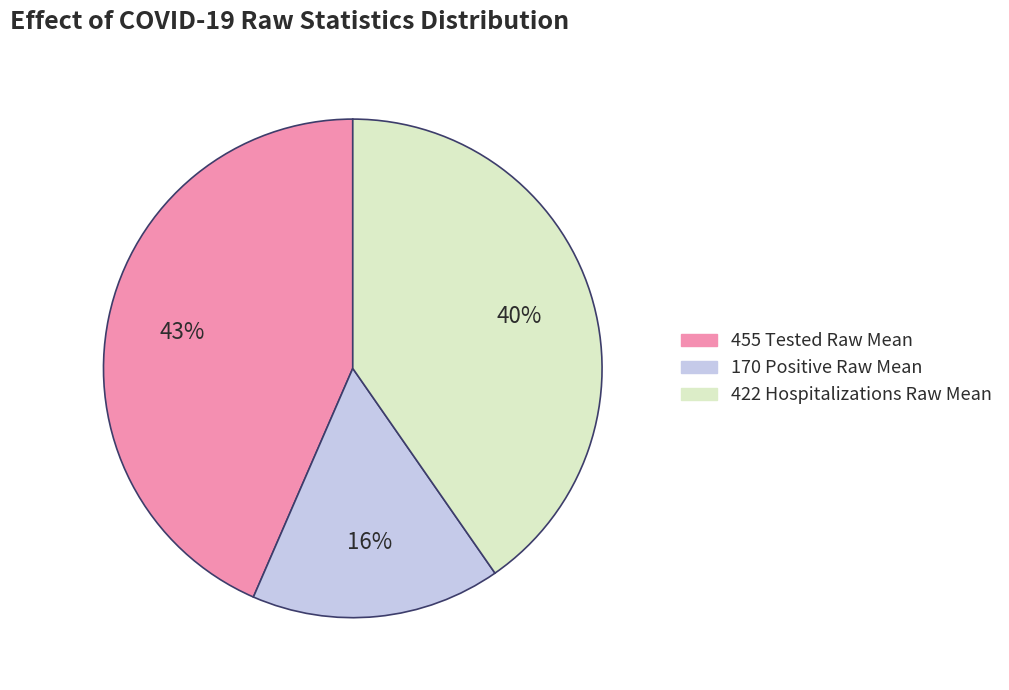

To the nearest percent, what is the difference between the largest and smallest slice percentages?

27%